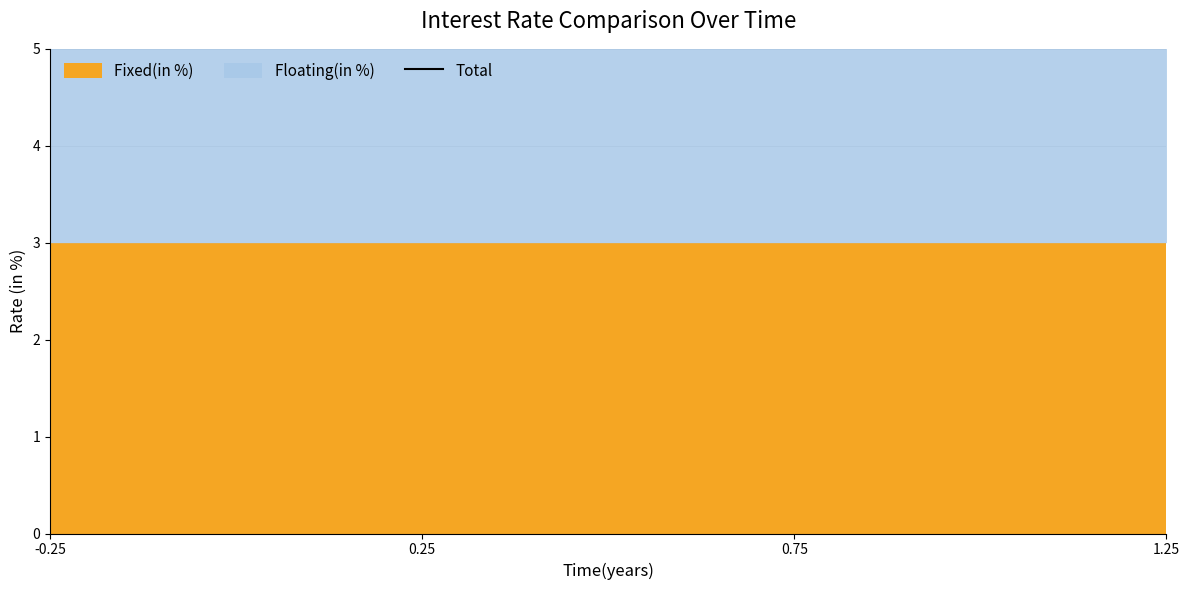

How many interior local valleys (lower than both neighbors) does the data have?

1